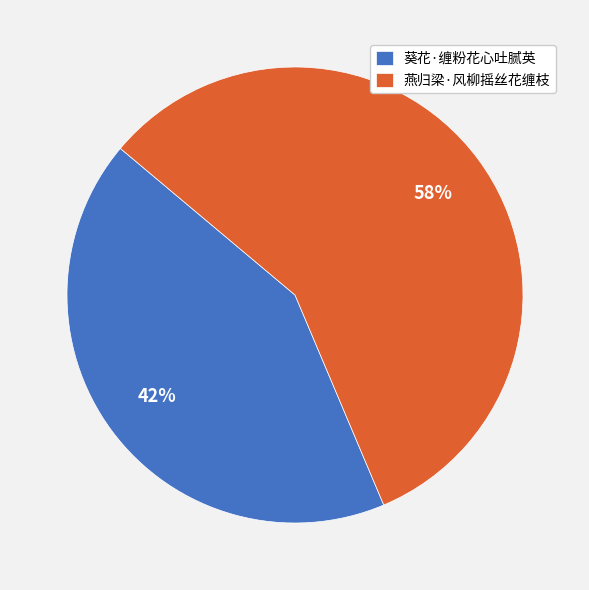

Which category accounts for the majority?

燕归梁·风柳摇丝花缠枝